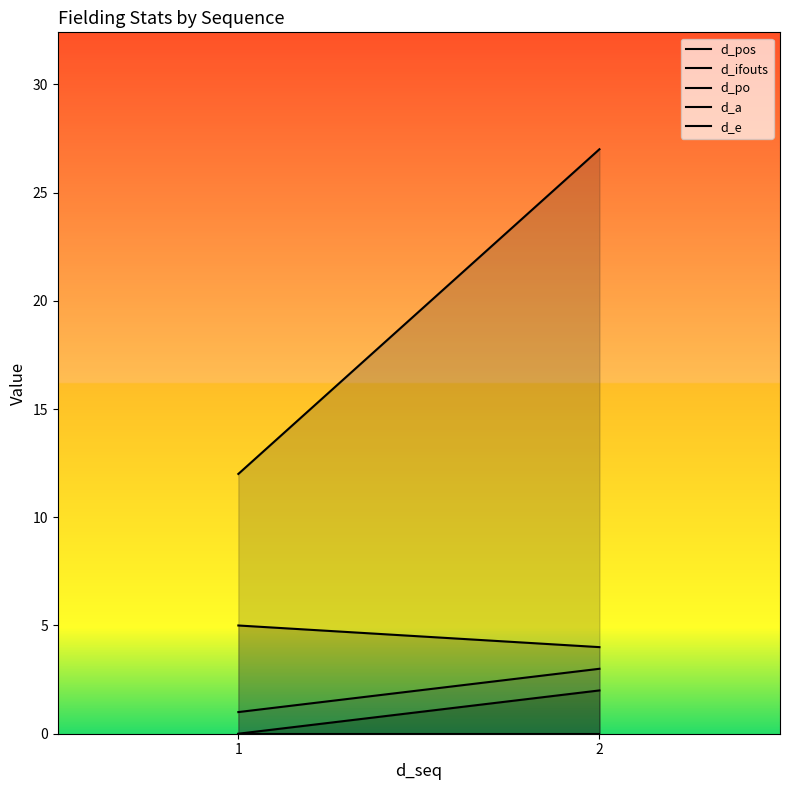

At 1, list the series in order from largest to smallest.

d_ifouts, d_pos, d_po, d_a, d_e